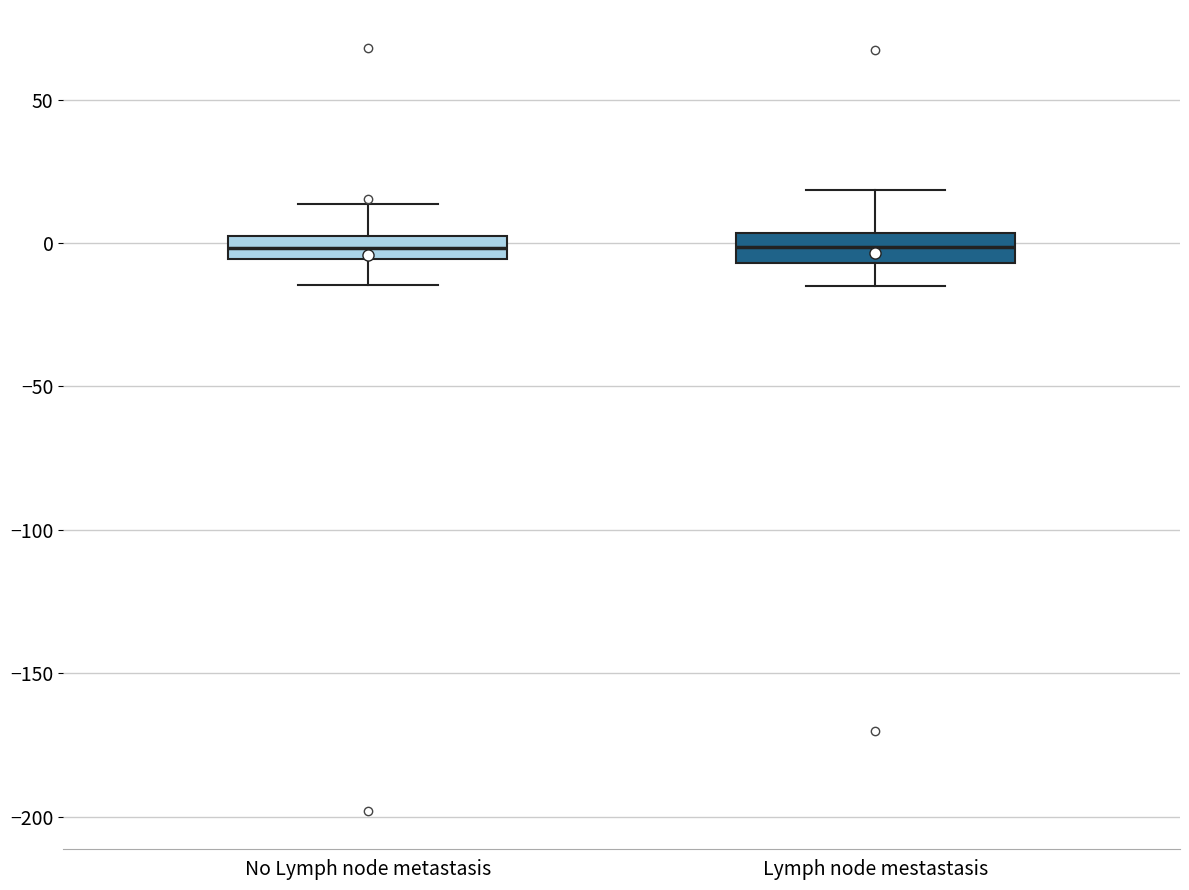

Reading left to right, transcribe this box plot: for each box, give where its median line is, the range the box spans, and where its two whiskers end, as read against the y-axis. The values are not printed on the chart, so give them approximately, as read against the axis.

No Lymph node metastasis: median 0 (inside the box), box -5 to 0, whiskers -15 to 15
Lymph node mestastasis: median 0, box -5 to 5, whiskers -15 to 20